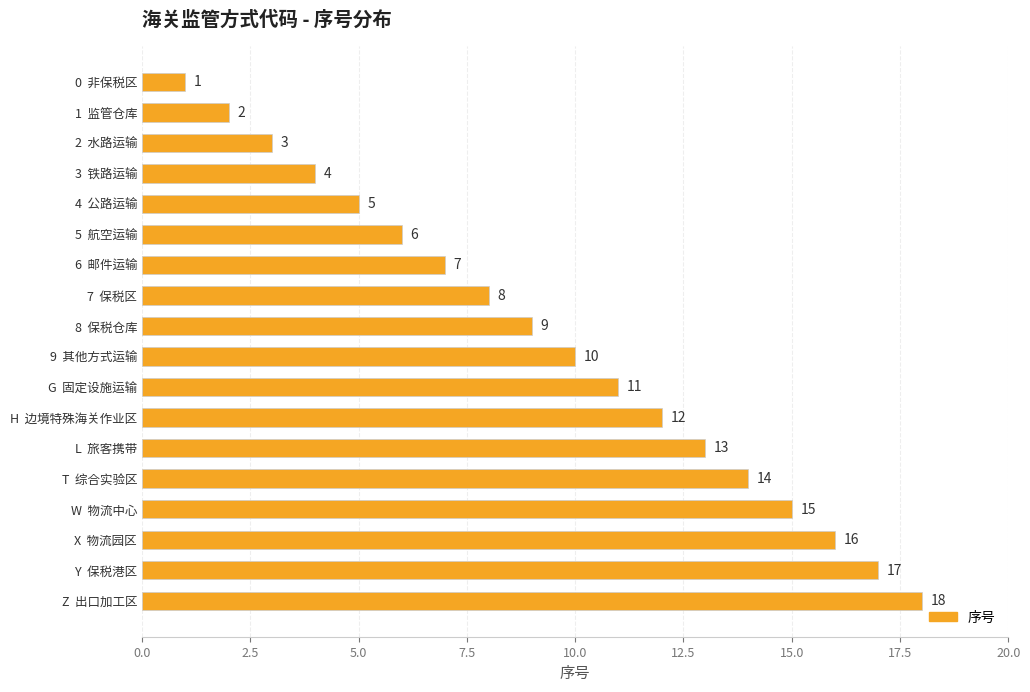

What is the value of the 5th bar from the top?

5